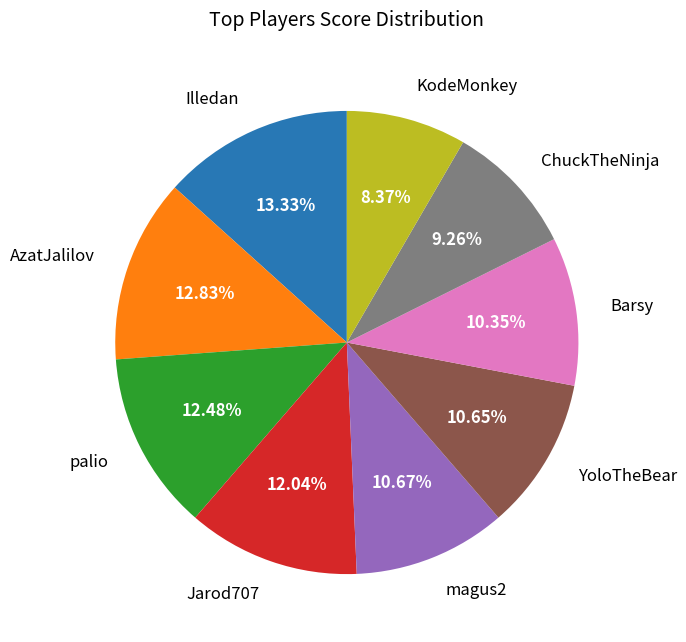

Which slice is the smallest?

KodeMonkey